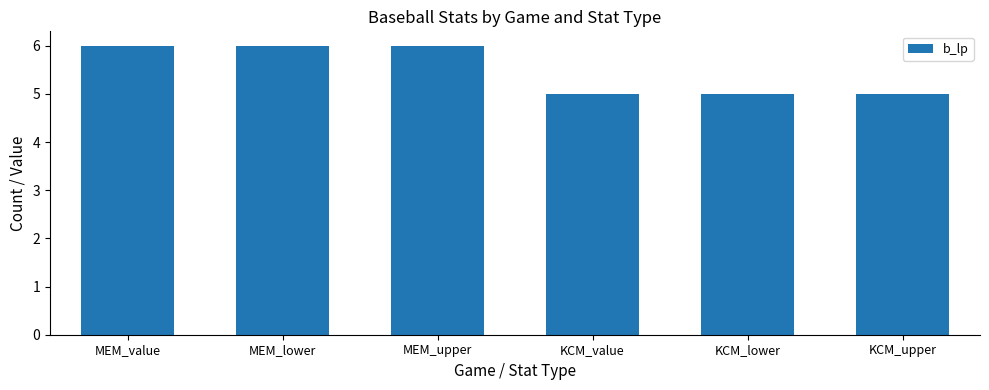

What is the maximum value shown in the chart?

6